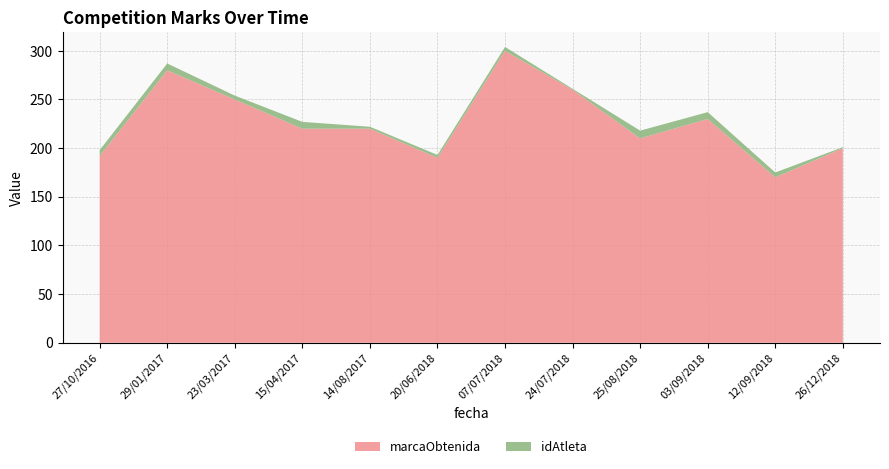

The marcaObtenida series shows 192 at 27/10/2016. True or false?

True